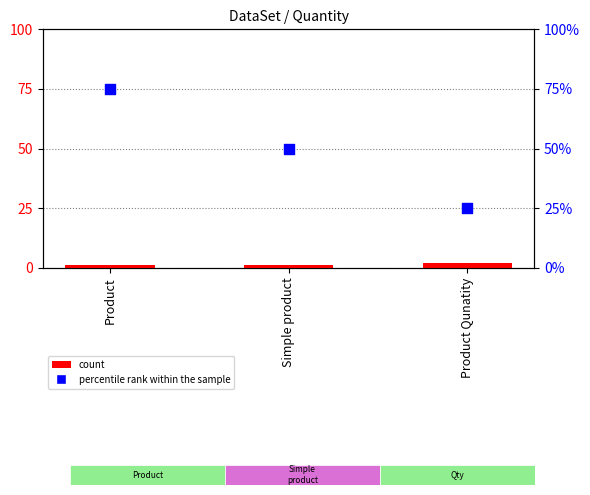

What are all the series names shown in the legend?

count, percentile rank within the sample